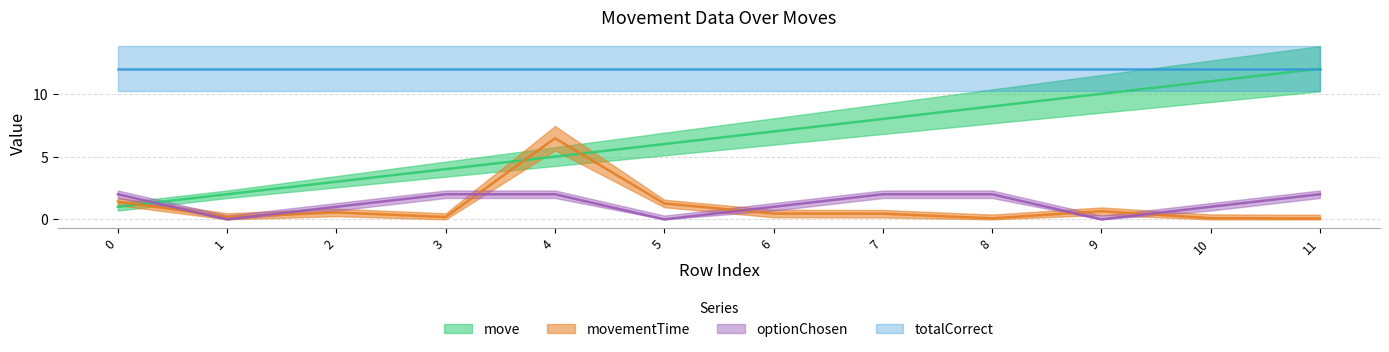

Which category has the highest value in the move series?

11